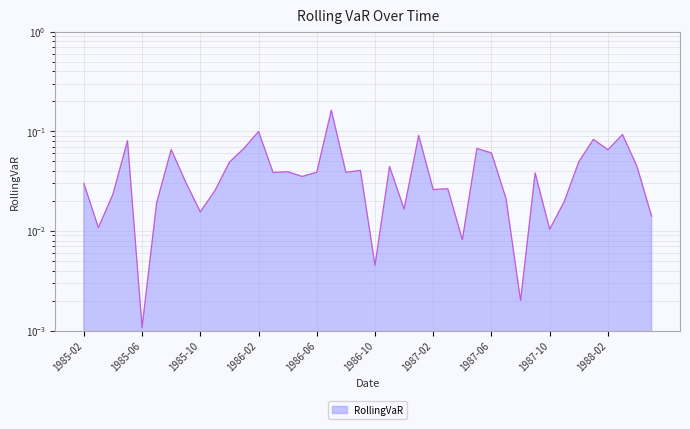

At which category does the chart reach its peak across all series?

1986-07